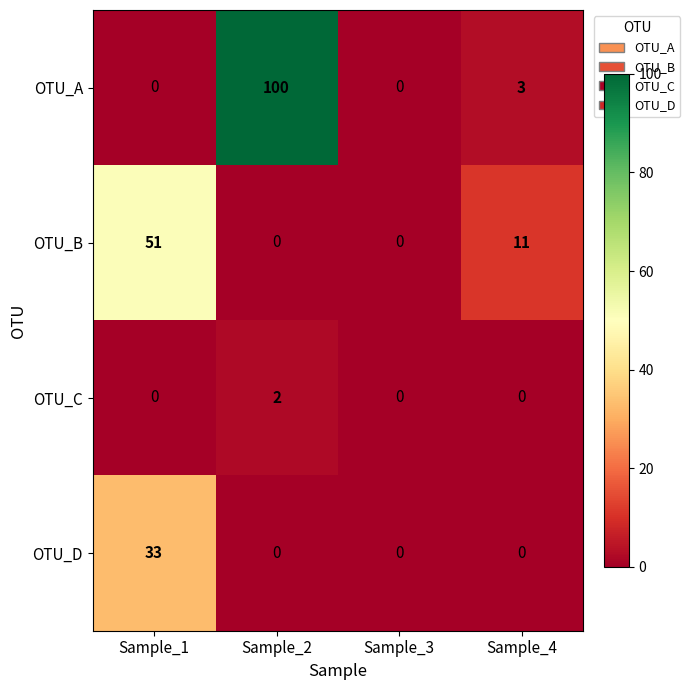

What is the difference between the OTU_D values at Sample_1 and Sample_3?

33